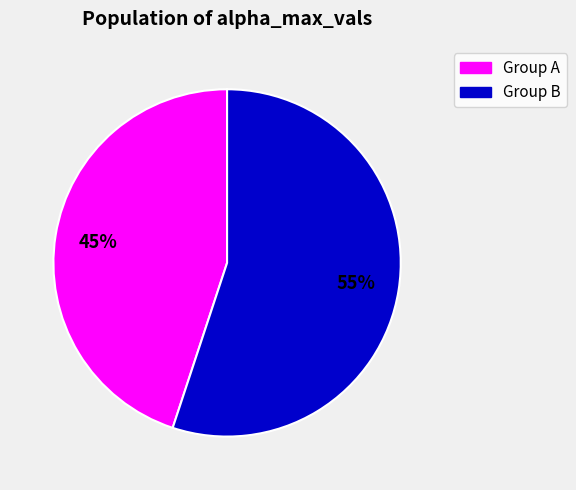

Does any single category account for the majority?

Yes